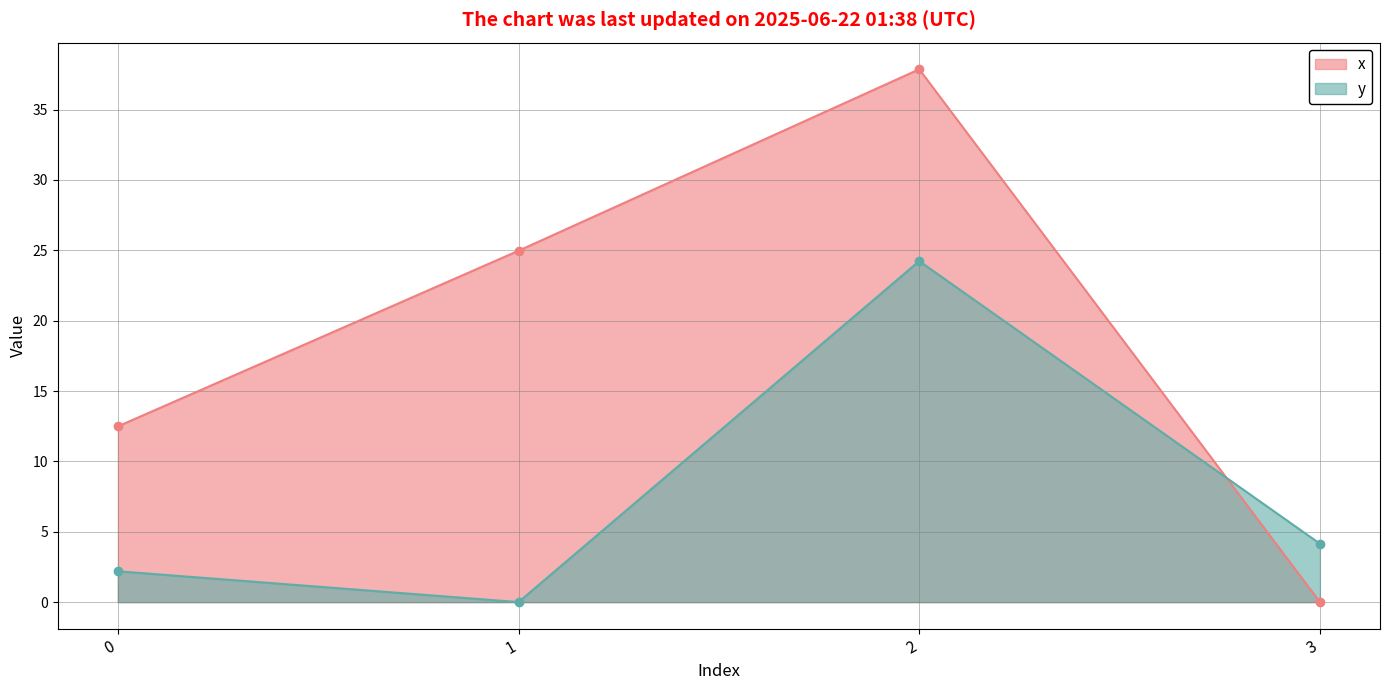

At which category is the sum across all series the highest?

2